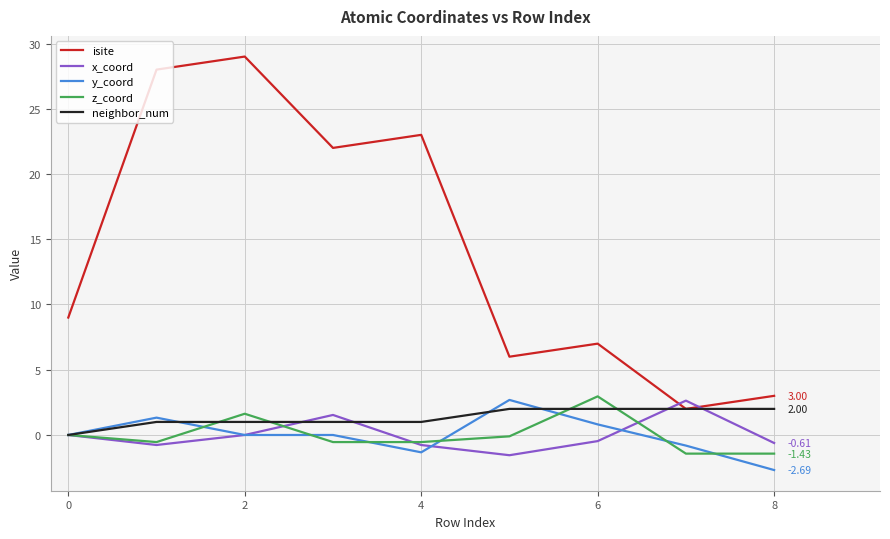

True or false: isite and y_coord intersect in this chart.

False